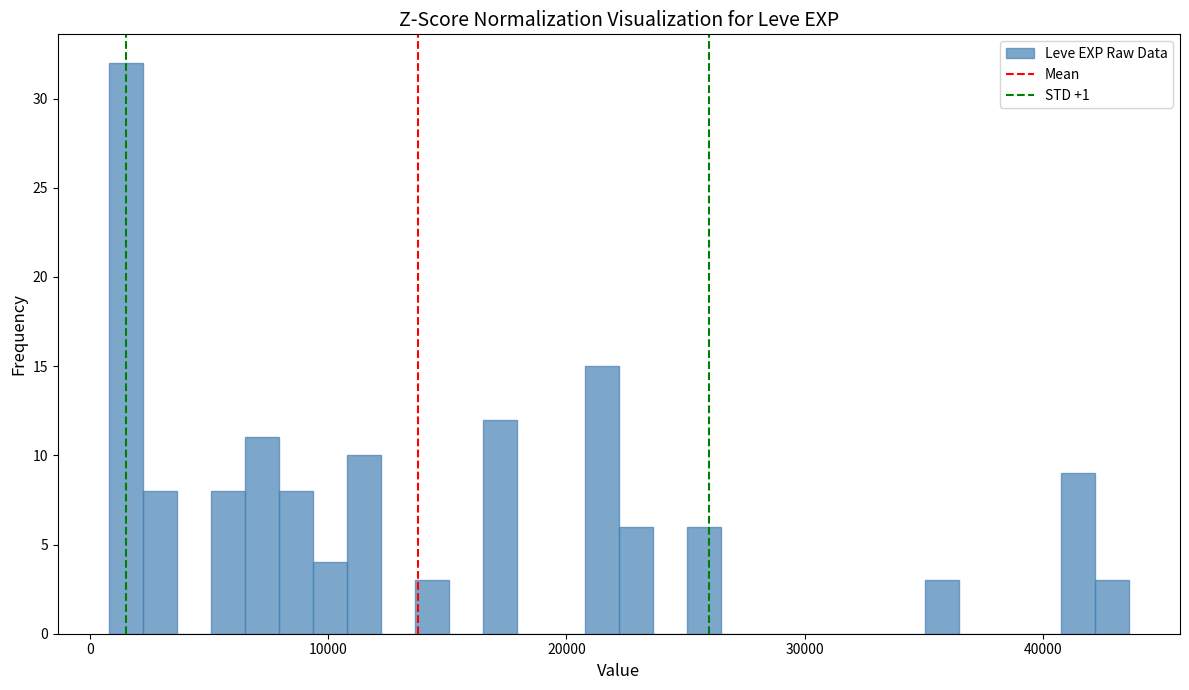

Around what value on the x-axis is the tallest bar? Give the approximate position of its centre, as read against the axis.

2000